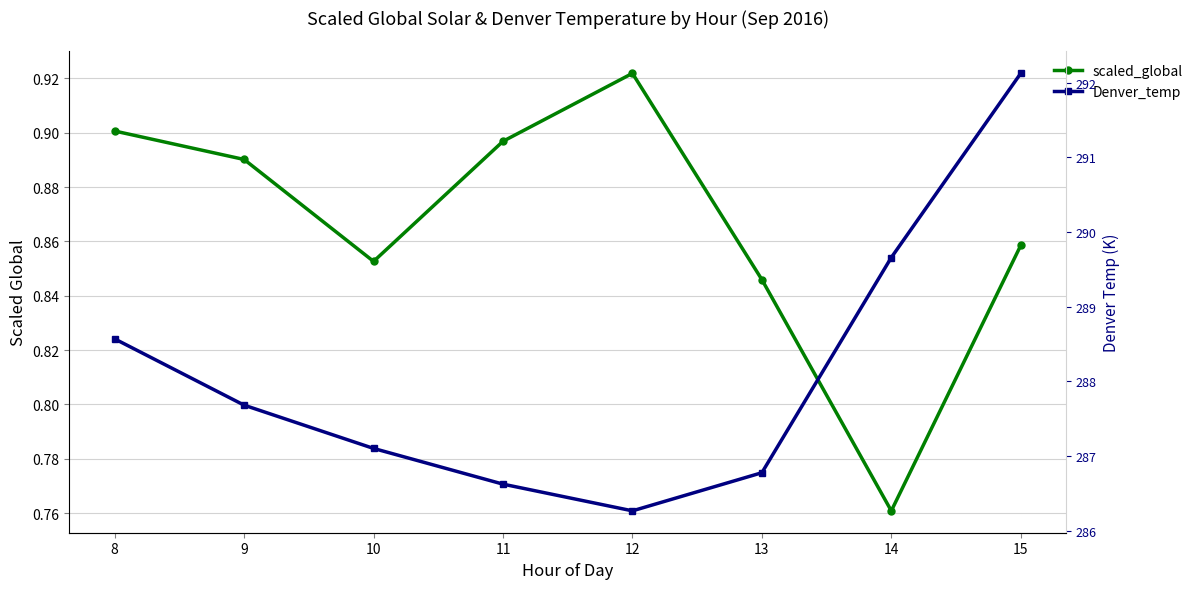

True or false: scaled_global has more than 1 points higher than both neighbors.

False